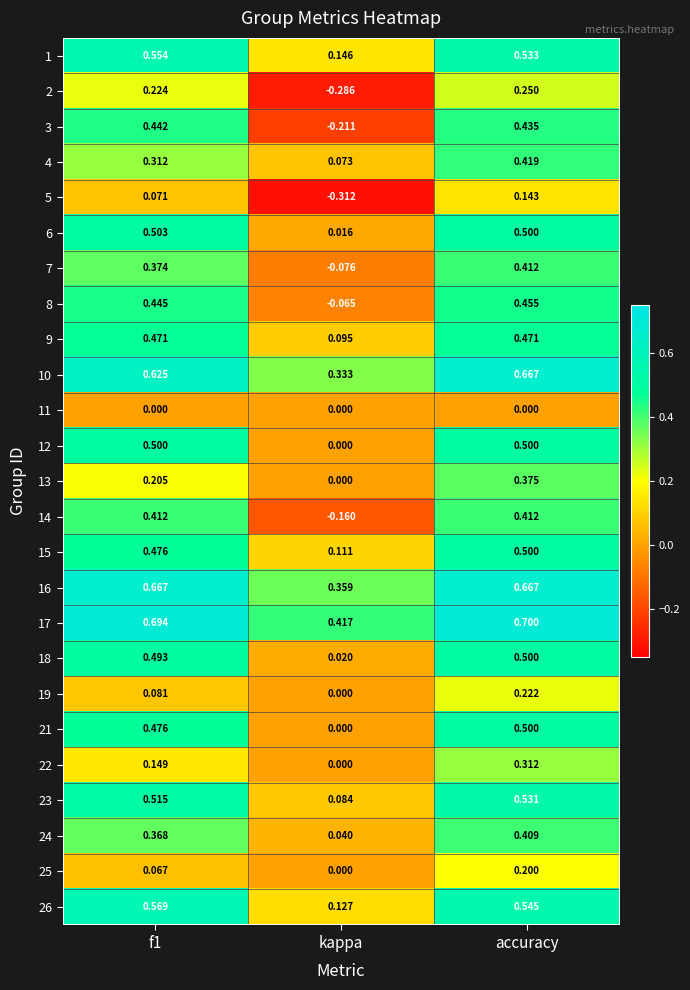

At which label does 21 reach its minimum?

kappa